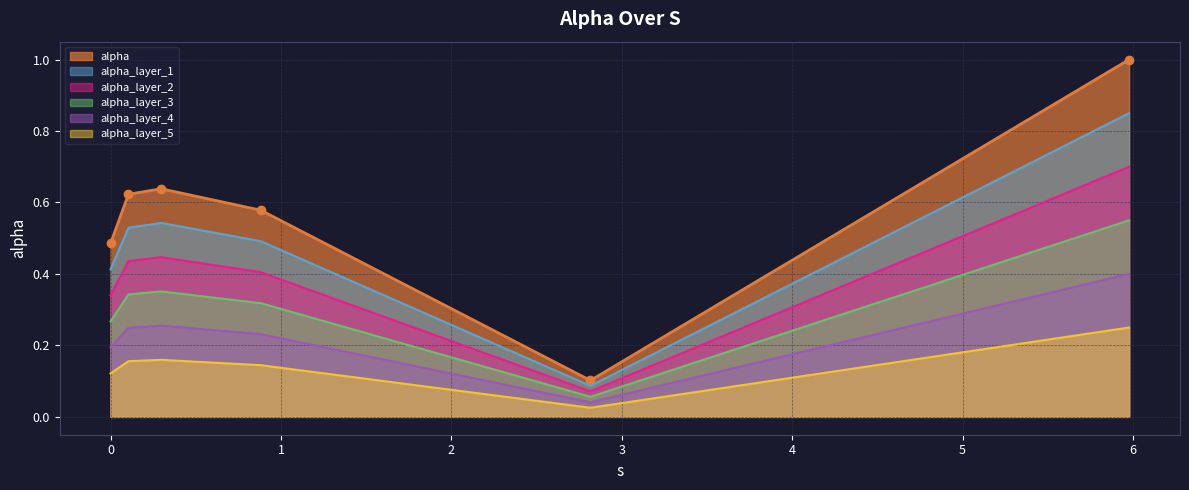

Reading left to right, what are all the values shown in this chart?

0.5	0.6	0.6	0.6	0.1	1.0